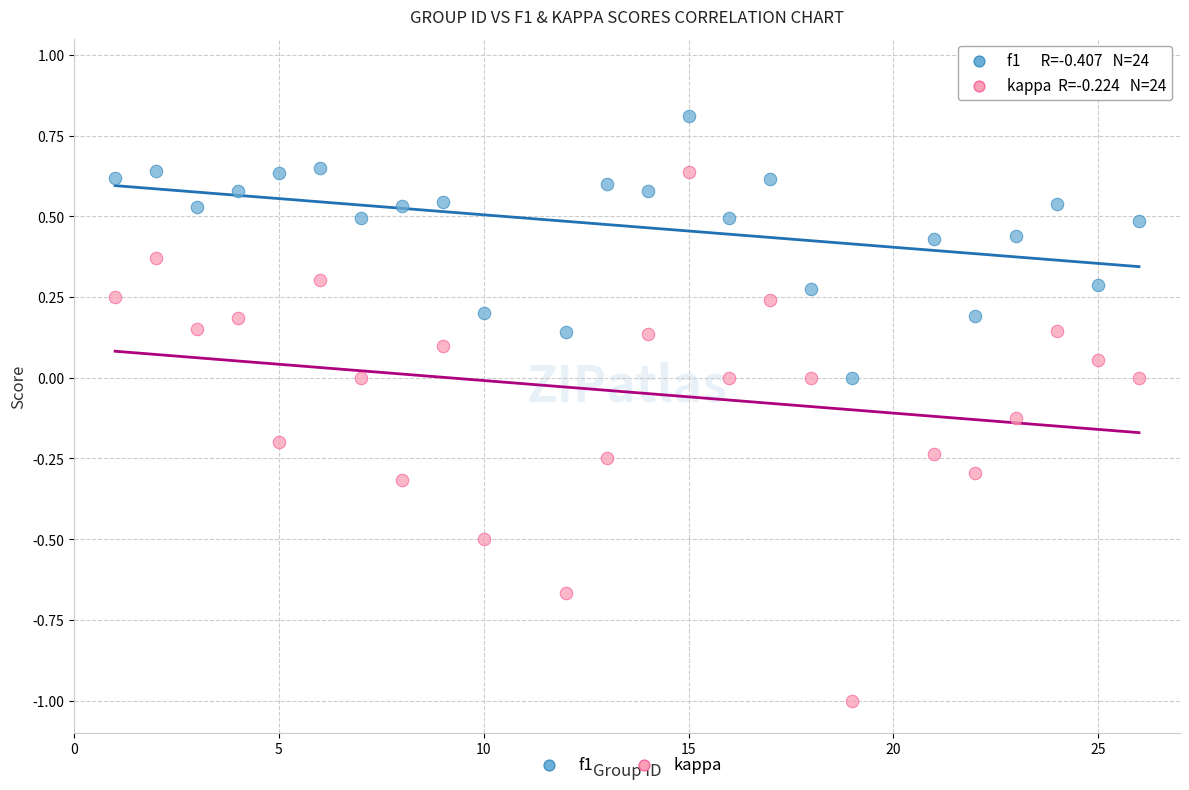

Across all data points, what is the range of Y values (max minus min)?

1.8